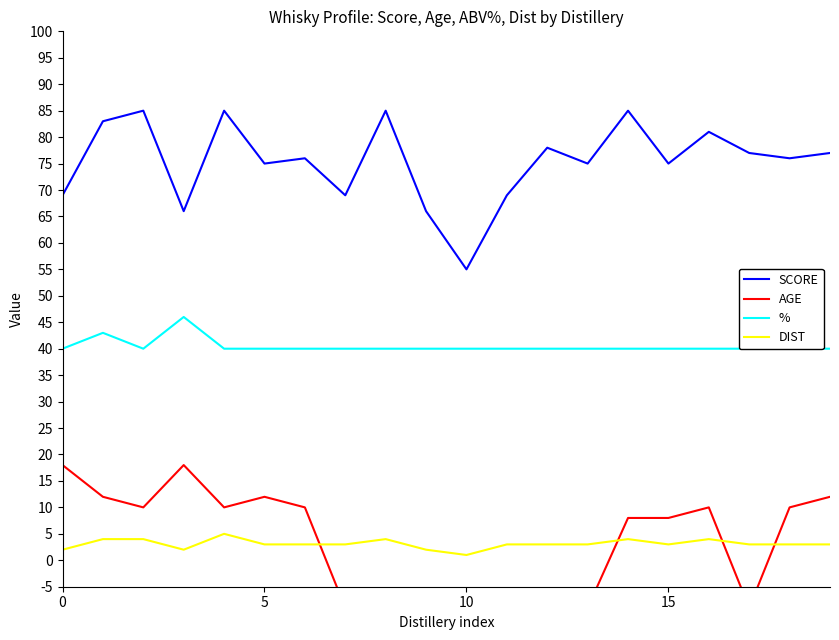

What is the greatest value displayed?

85